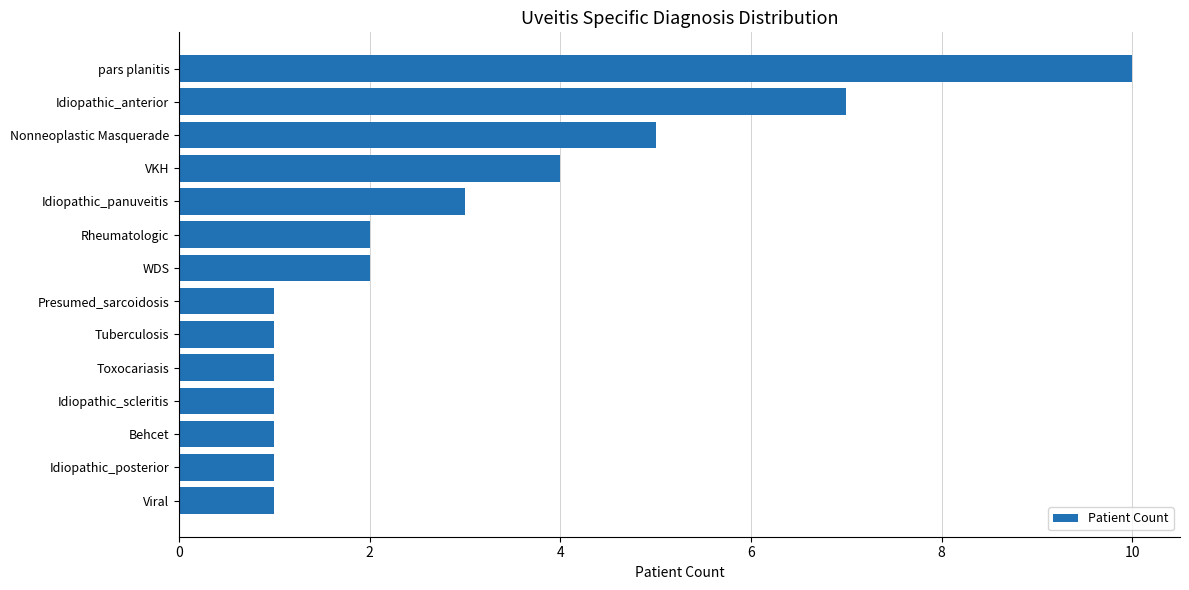

Reading bottom to top, extract all data points from this chart.

Viral=1	Idiopathic_posterior=1	Behcet=1	Idiopathic_scleritis=1	Toxocariasis=1	Tuberculosis=1	Presumed_sarcoidosis=1	WDS=2	Rheumatologic=2	Idiopathic_panuveitis=3	VKH=4	Nonneoplastic Masquerade=5	Idiopathic_anterior=7	pars planitis=10